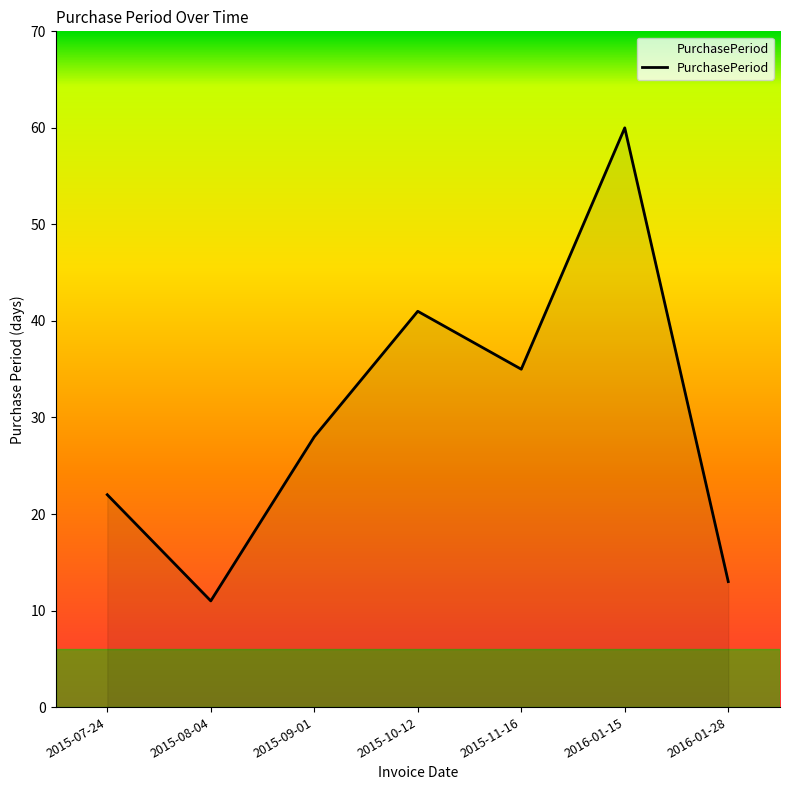

Reading left to right, list all the values displayed in this chart.

2015-07-24=22	2015-08-04=11	2015-09-01=28	2015-10-12=41	2015-11-16=35	2016-01-15=60	2016-01-28=13